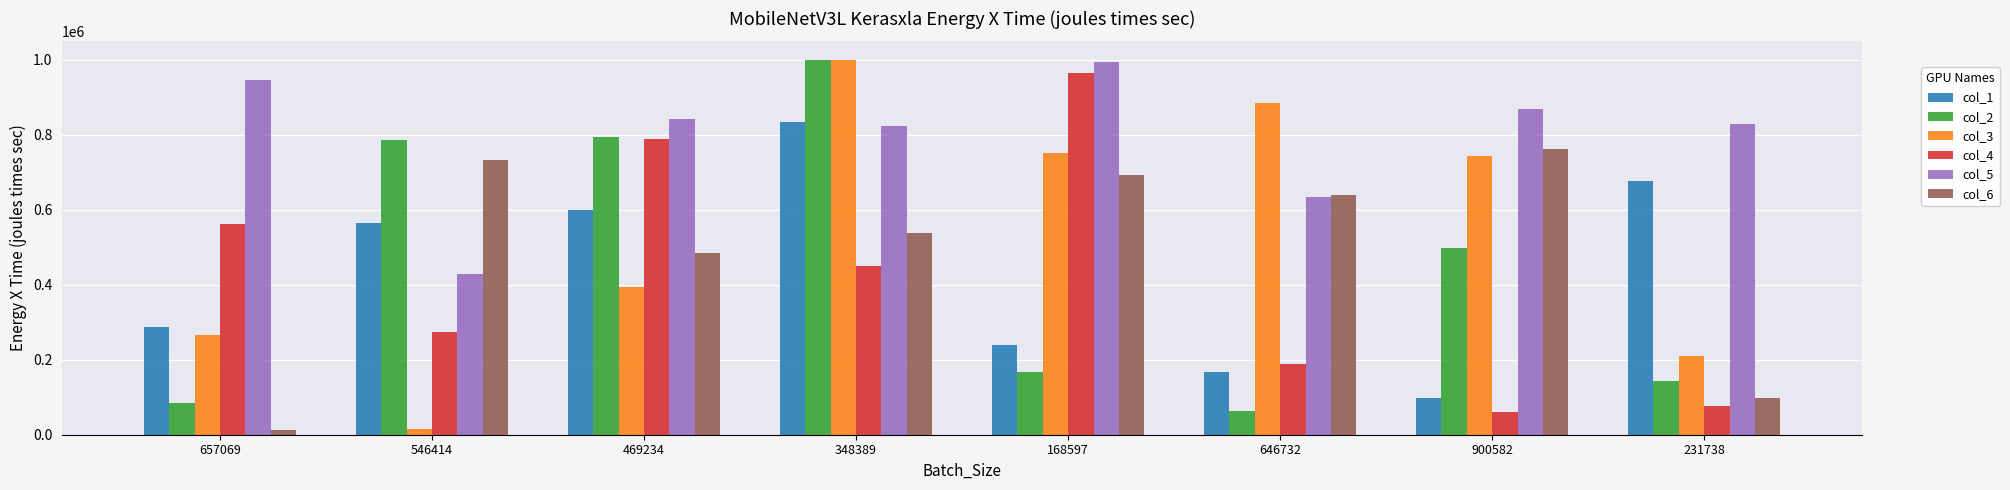

Rank the categories by col_6 value from highest to lowest.

900582, 546414, 168597, 646732, 348389, 469234, 231738, 657069